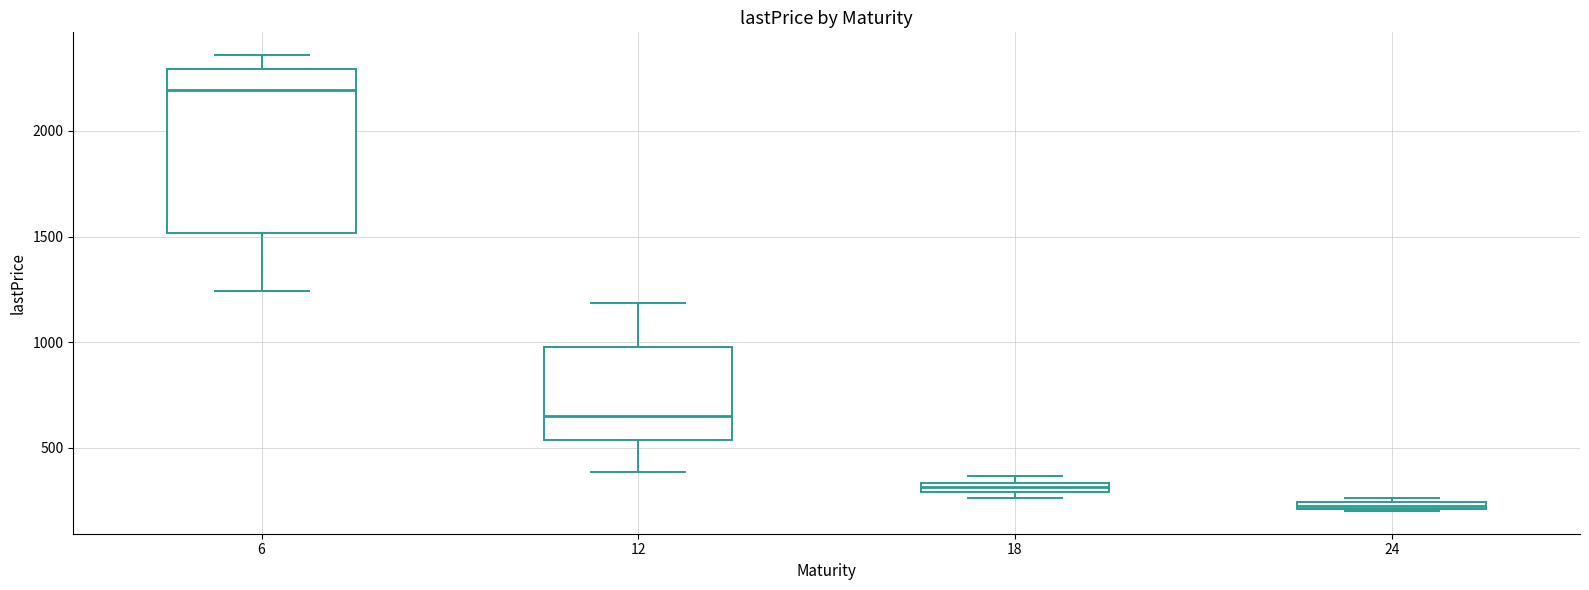

Where is the upper edge of the box at x = 12 on the y-axis? The values are not printed on the chart, so give them approximately, as read against the axis.

1000